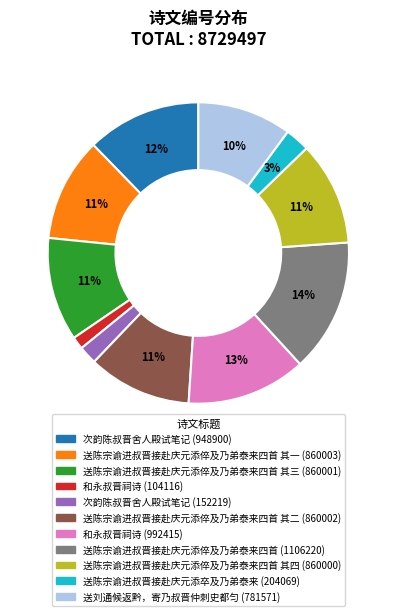

To the nearest percent, what is the difference between the largest and smallest slice percentages?

13%